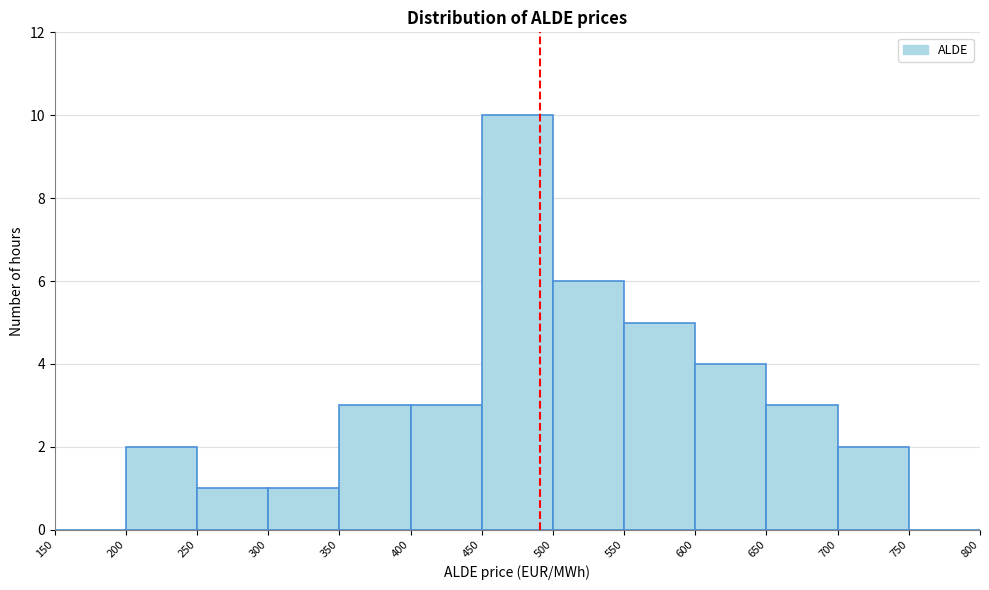

Reading left to right, list every bar in this chart as the range it spans on the x-axis followed by its height. The values are not printed on the chart, so give them approximately, as read against the axis.

150 to 200: 0
200 to 250: 2
250 to 300: 1
300 to 350: 1
350 to 400: 3
400 to 450: 3
450 to 500: 10
500 to 550: 6
550 to 600: 5
600 to 650: 4
650 to 700: 3
700 to 750: 2
750 to 800: 0